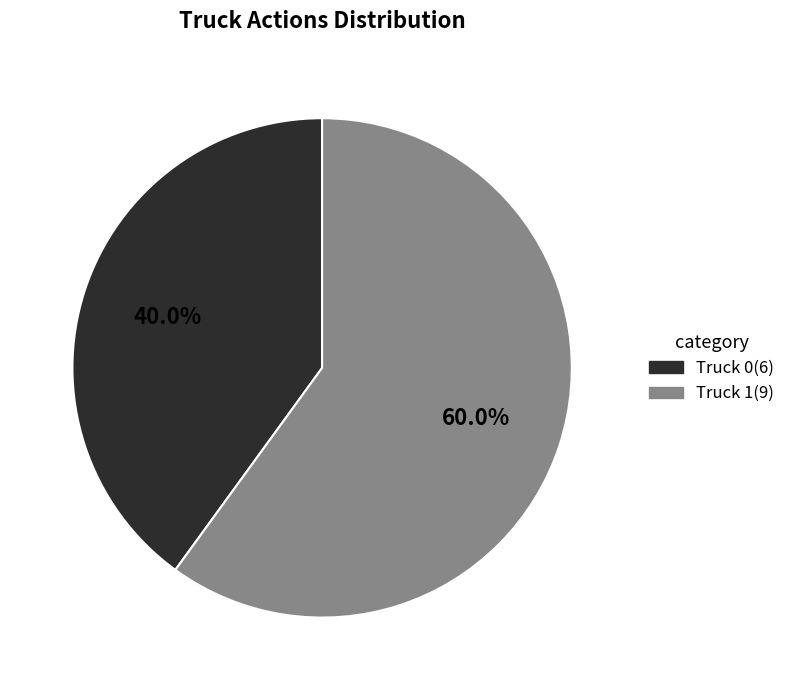

To the nearest percent, what is the difference between the Truck 1 and Truck 0 slice percentages?

20%